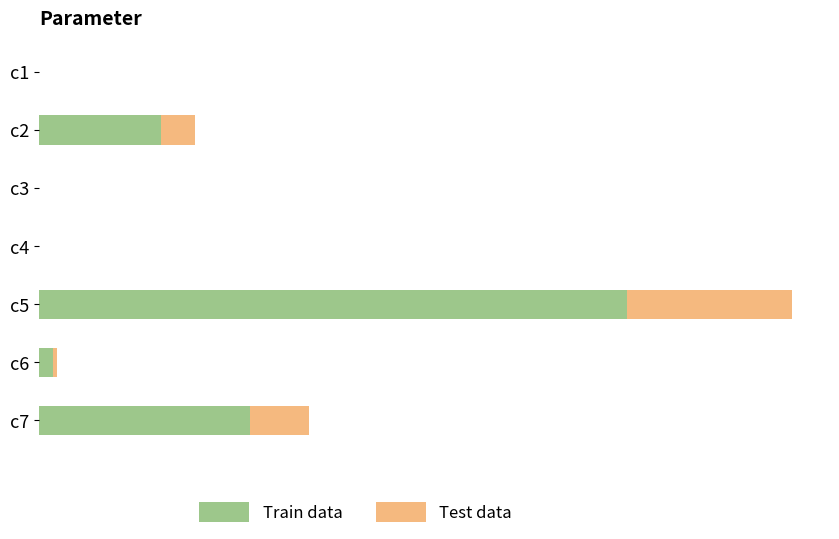

What are all the series names shown in the legend?

Train data, Test data